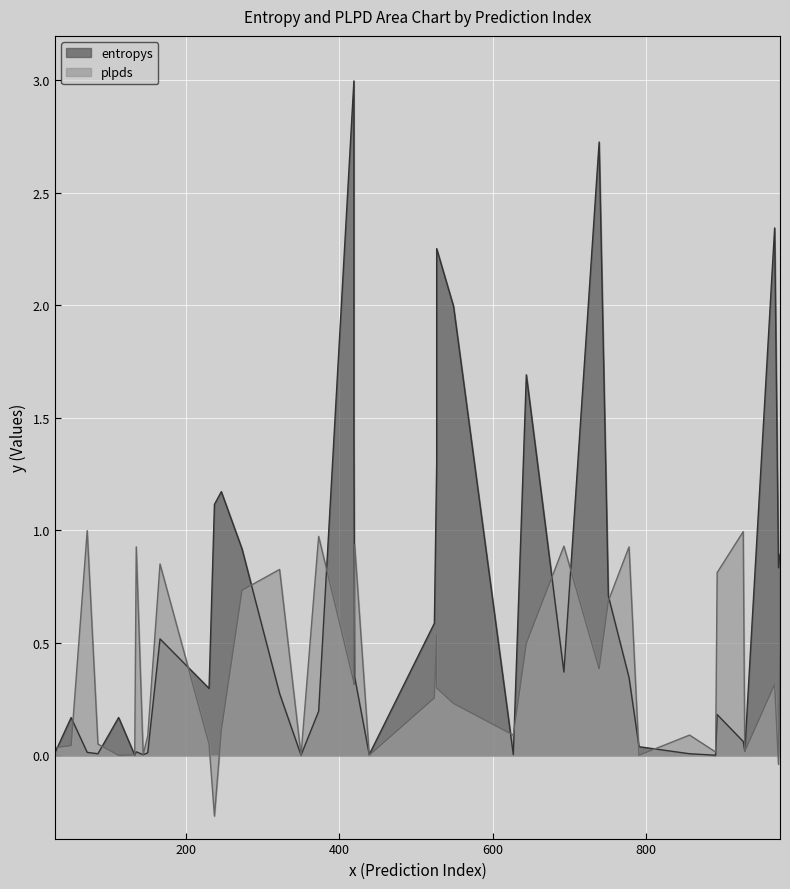

What is the spread (max minus min) of values at 11?

1.8